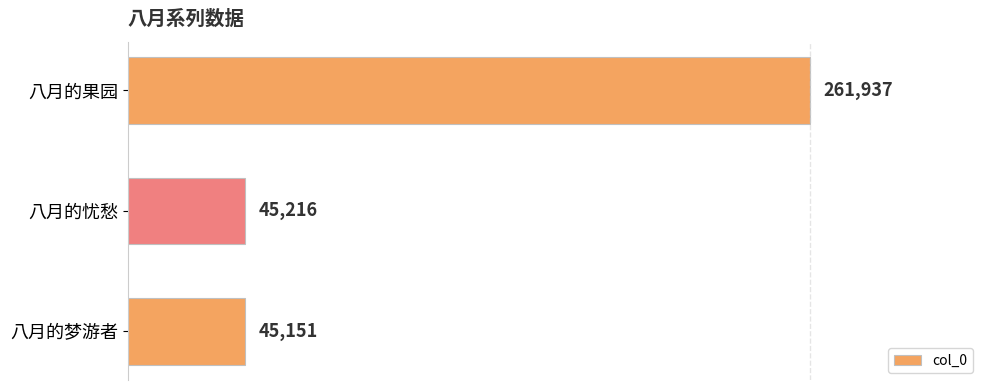

List the labels in order of value, largest first.

八月的果园, 八月的忧愁, 八月的梦游者